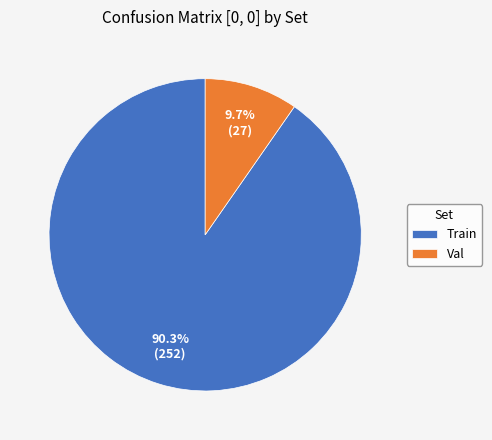

Which category accounts for the majority?

Train